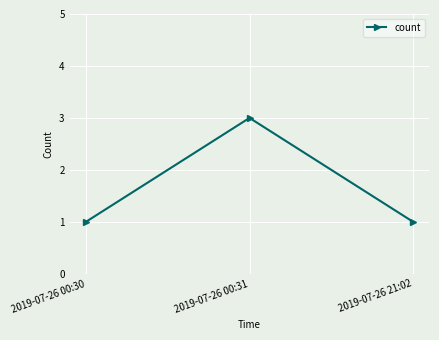

At which category does the chart reach its peak across all series?

2019-07-26 00:31